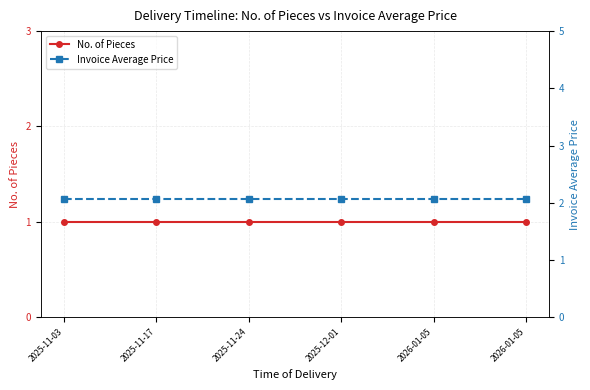

At which category does the chart reach its peak across all series?

2025-11-03